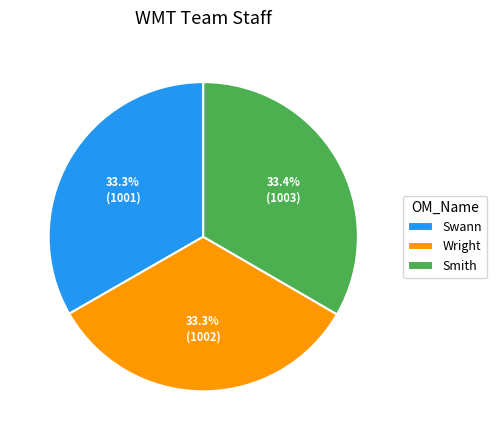

How many segments does this pie chart have?

3